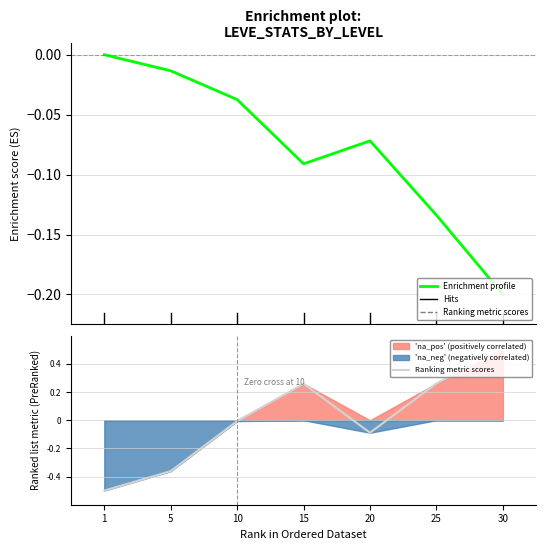

What is the difference between the maximum and minimum values in the Ranking metric scores series?

1.0